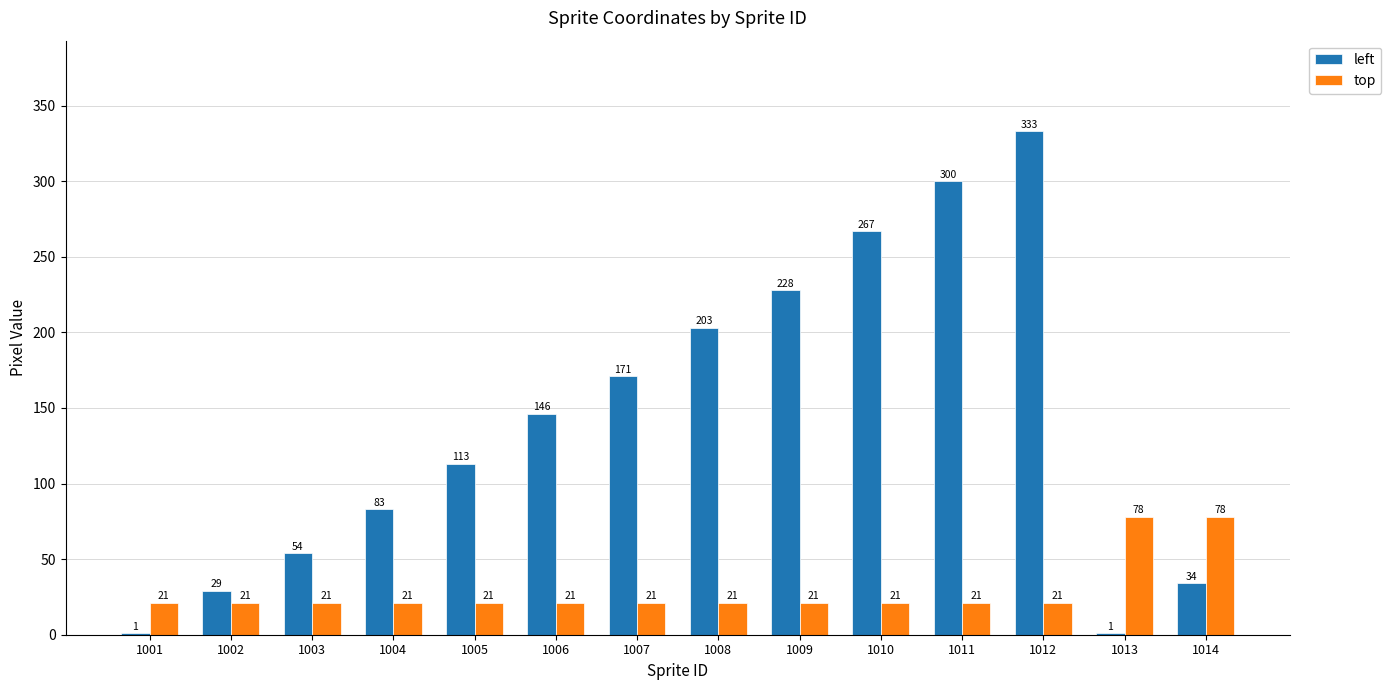

Are the bars grouped side by side (vs. stacked)?

Yes